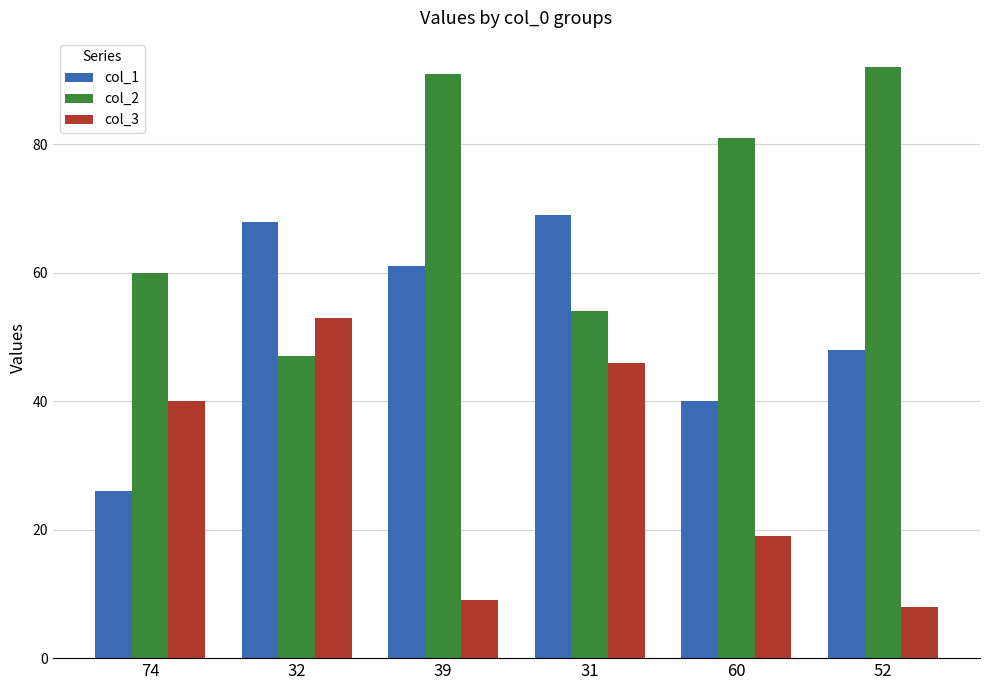

What is the value of the col_1 bar at the 3rd from the left?

61